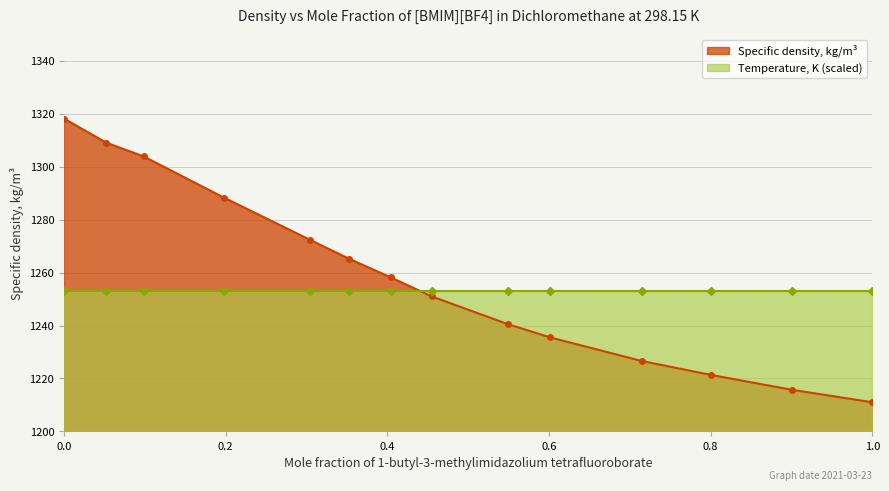

Is it true that the value at 0.0 is 2073.3?

False